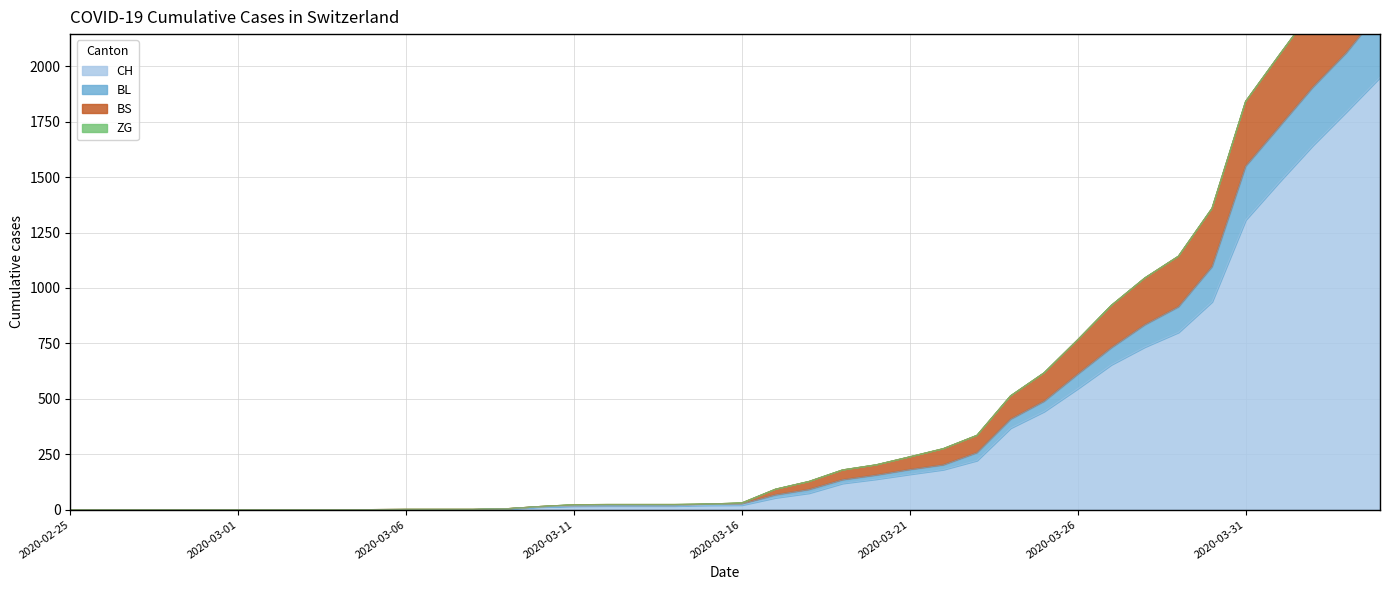

What is the maximum value for CH?

1950